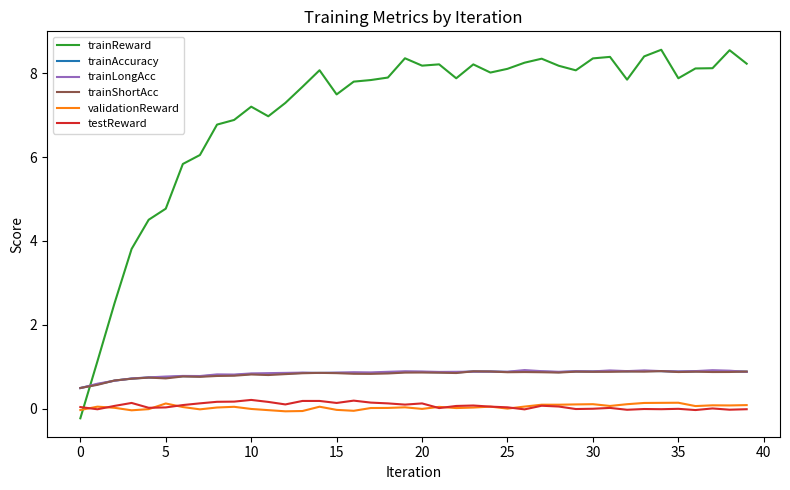

Which series ends up on top after the final intersection of trainReward and testReward?

trainReward